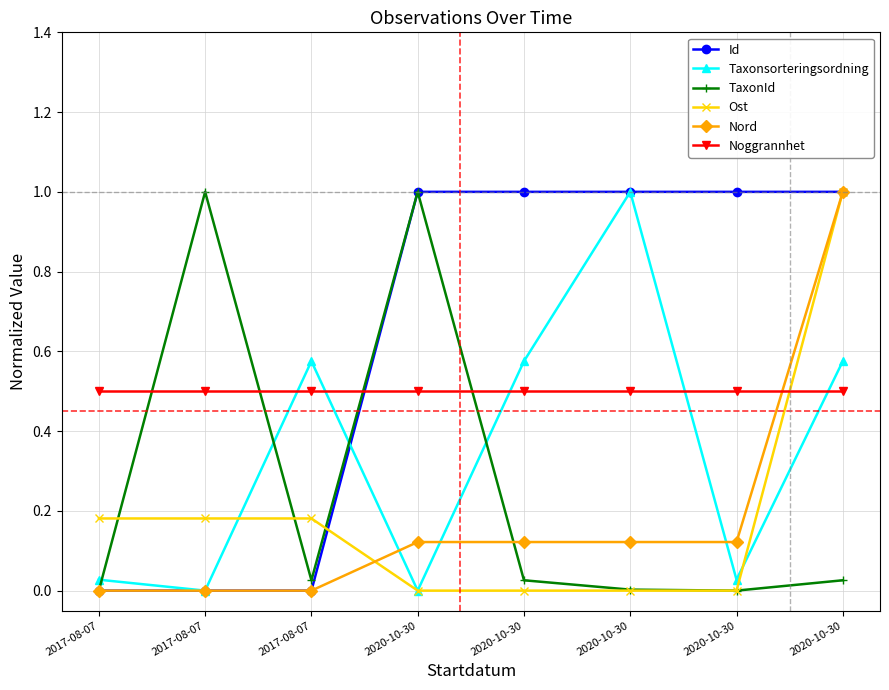

Where is Ost nearest to the value 0?

2020-10-30